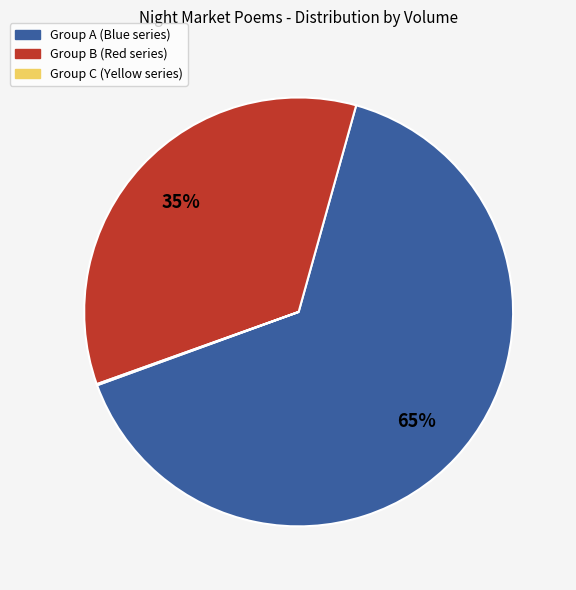

To the nearest percent, what is the average slice percentage?

33%